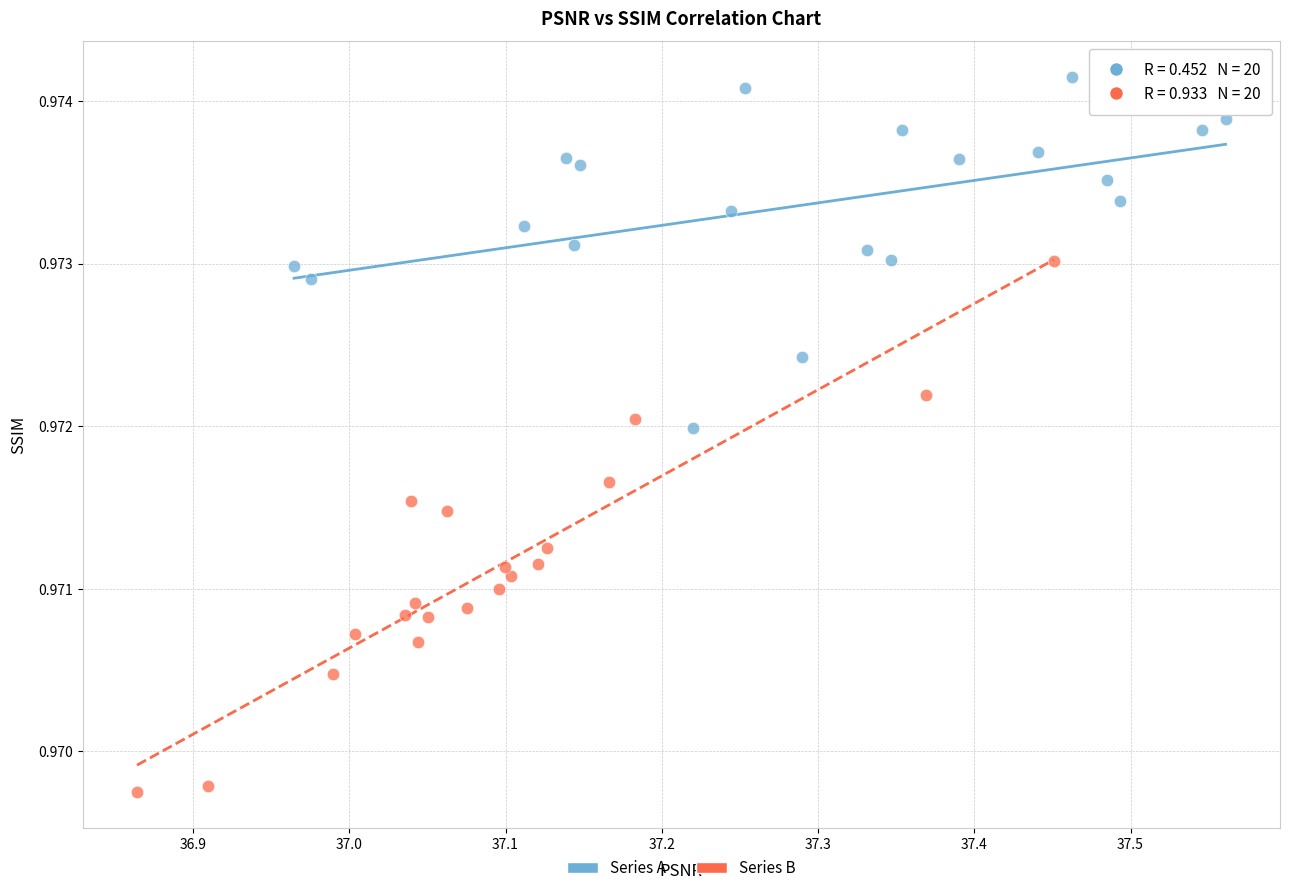

Which series reaches the maximum Y coordinate?

Series A